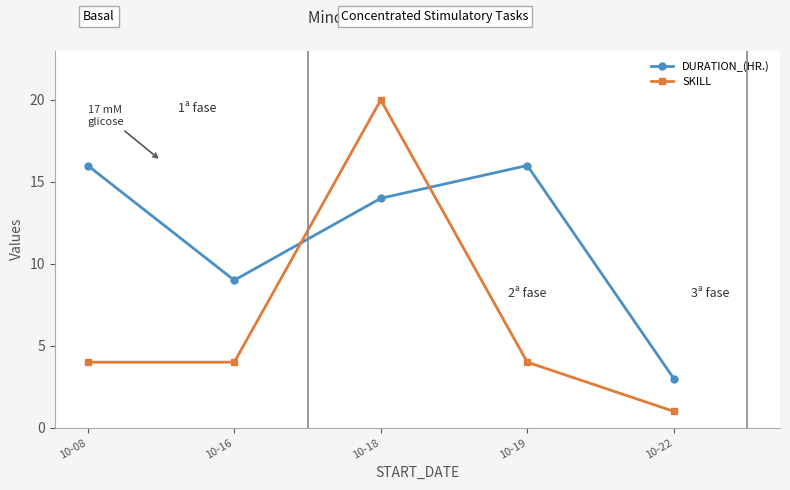

What is the sum of the DURATION_(HR.) values at 10-18 and 10-22?

17